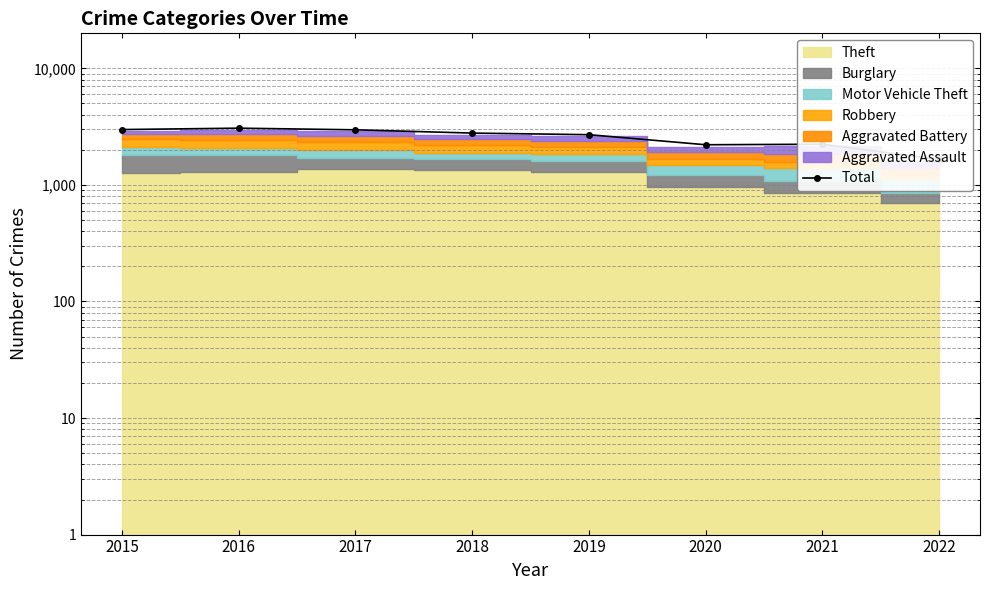

List the labels in order of value, largest first.

2016, 2015, 2017, 2018, 2019, 2021, 2020, 2022